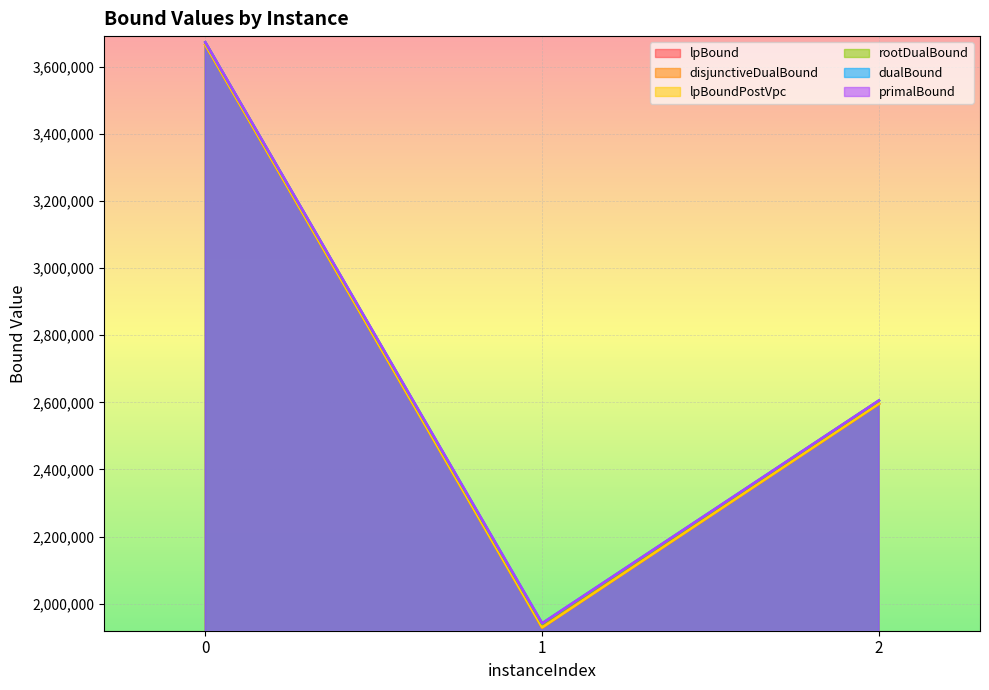

What is the value of the lpBoundPostVpc point at the 2nd from the left?

1928962.4